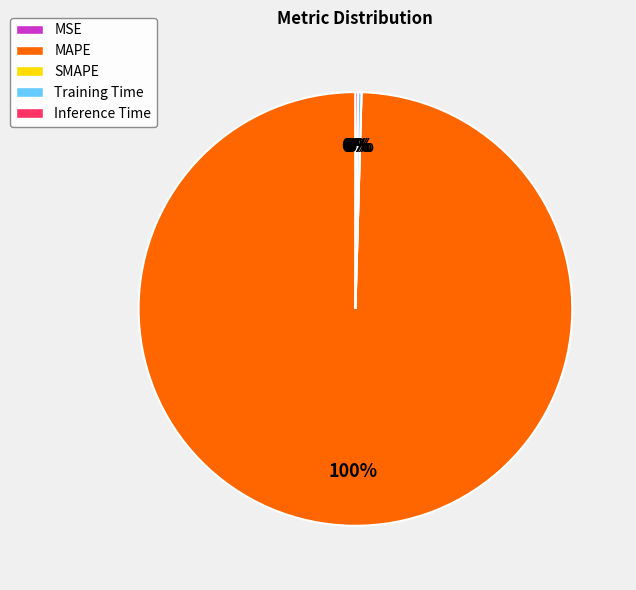

Is MAPE the majority of the pie?

Yes